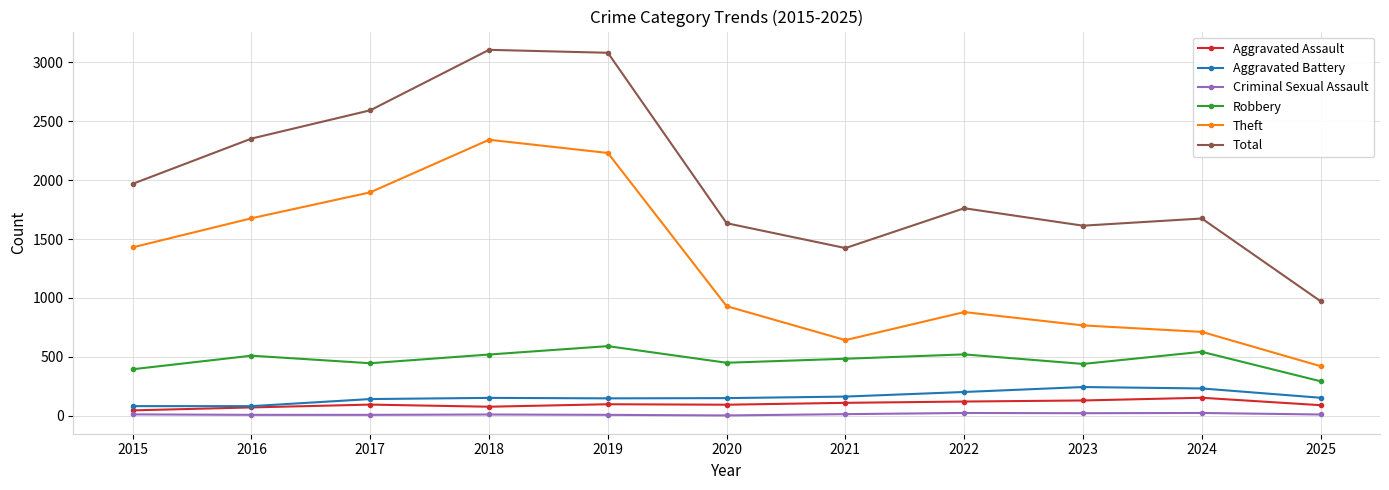

Between 2015 and 2017, which series saw the biggest shift?

Total